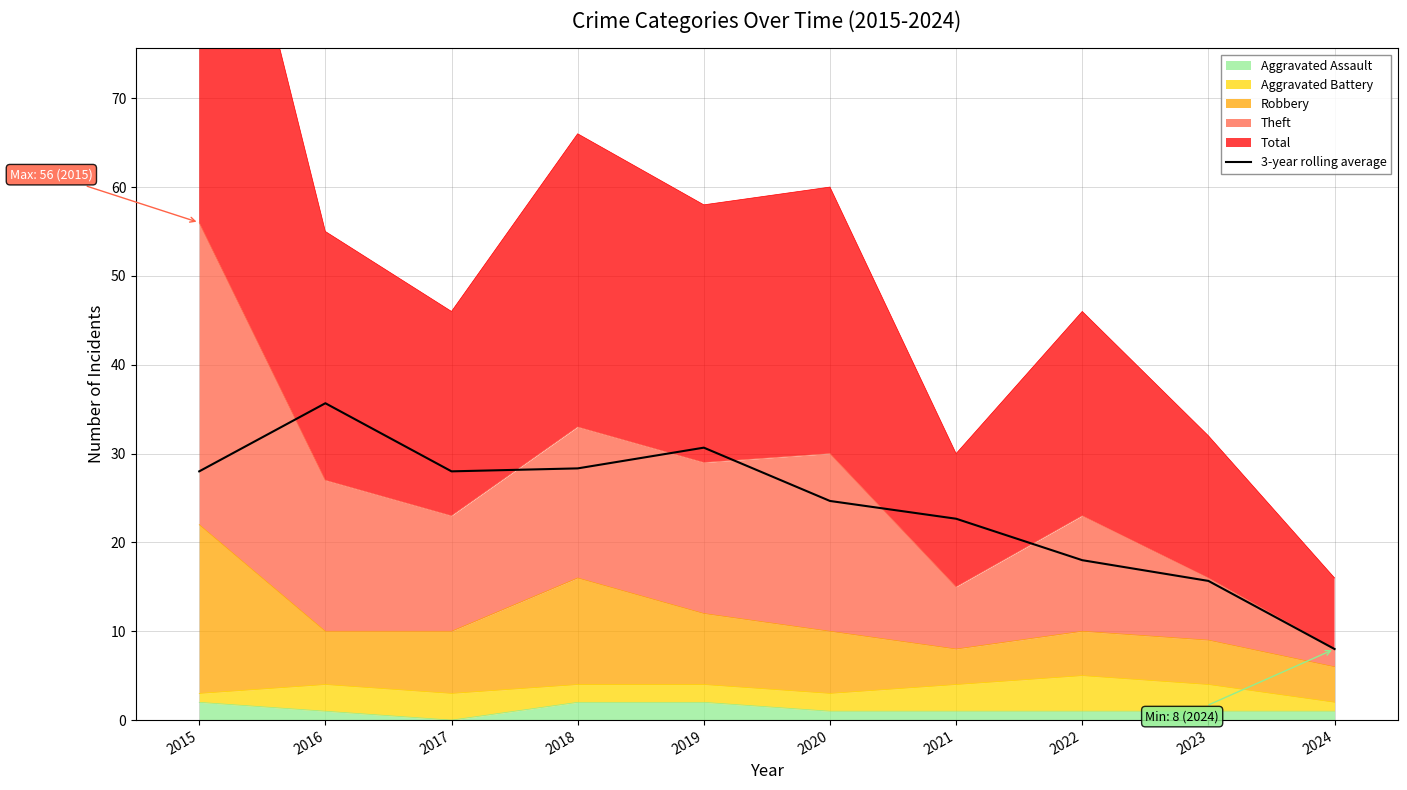

What is the change in value from 2021 to 2022?

-4.7